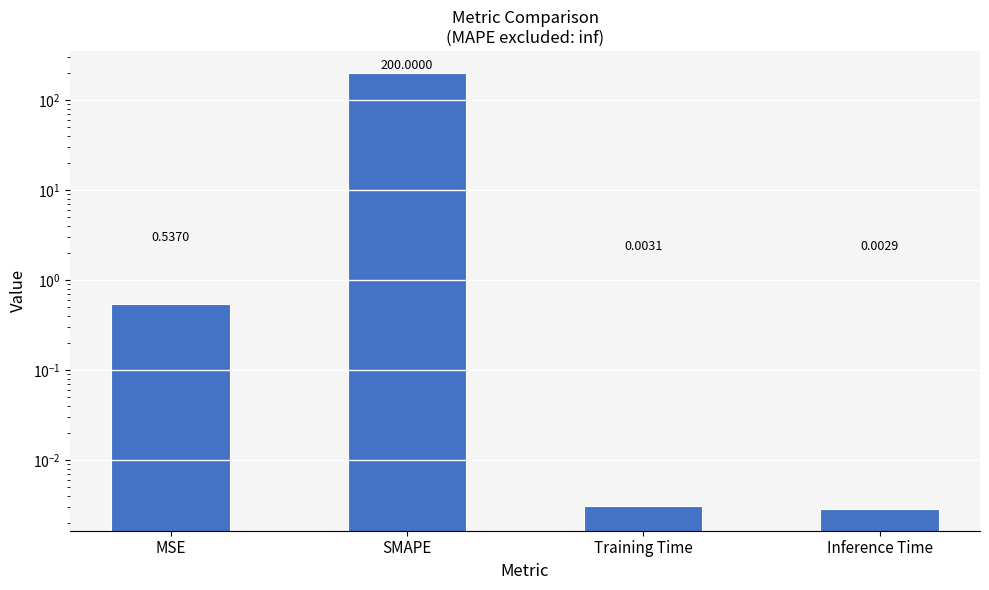

Reading right to left, what are all the values shown in this chart?

0.0	0.0	200.0	0.5